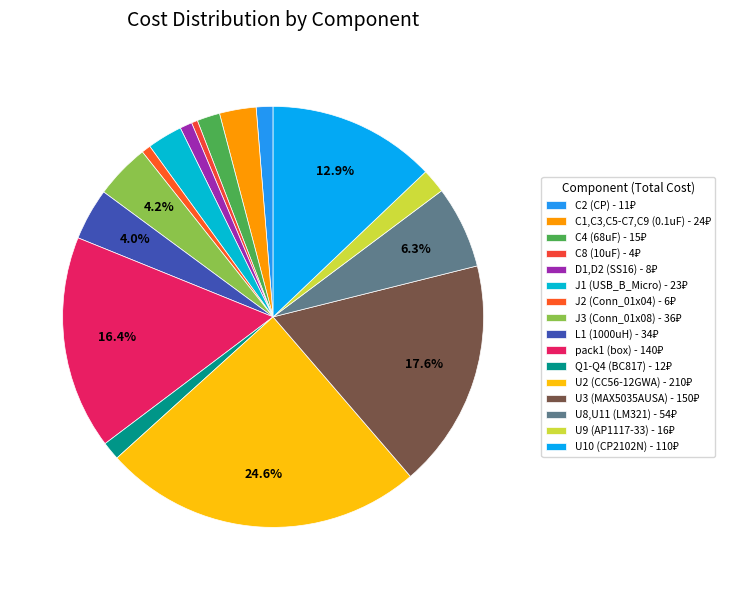

To the nearest percent, what is the combined percentage of J1 (USB_B_Micro) and U8,U11 (LM321)?

9%